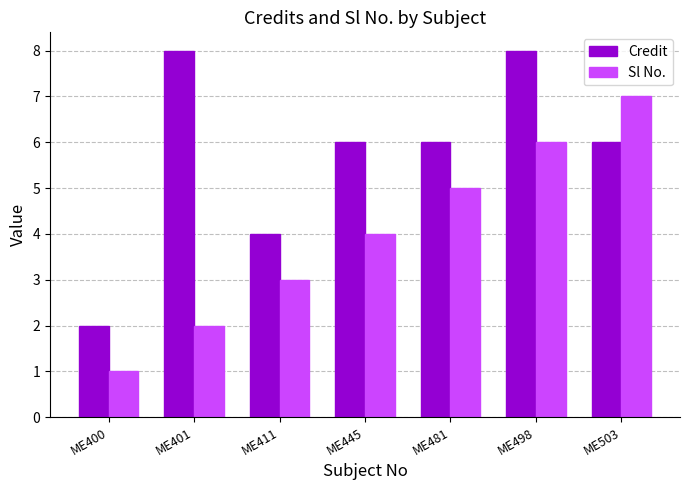

What is the average value of the Credit series?

6